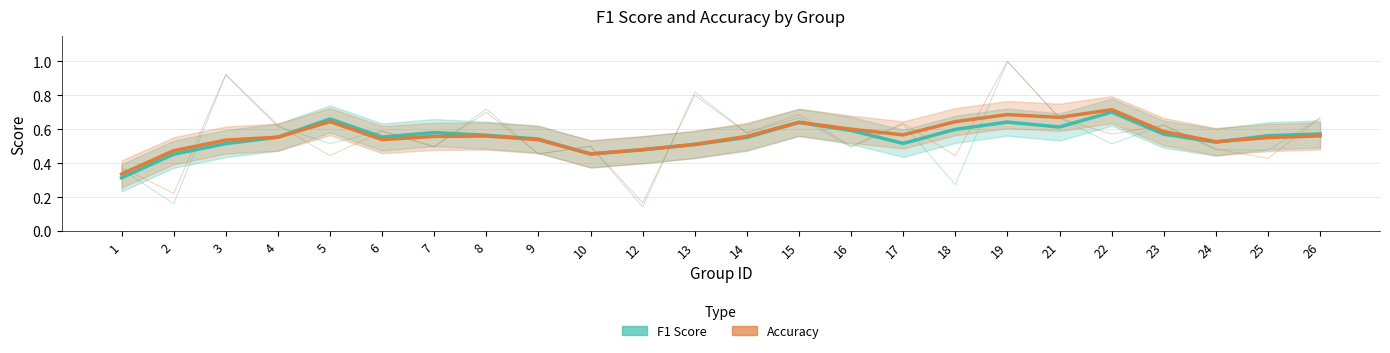

Count the number of data series in this chart.

2